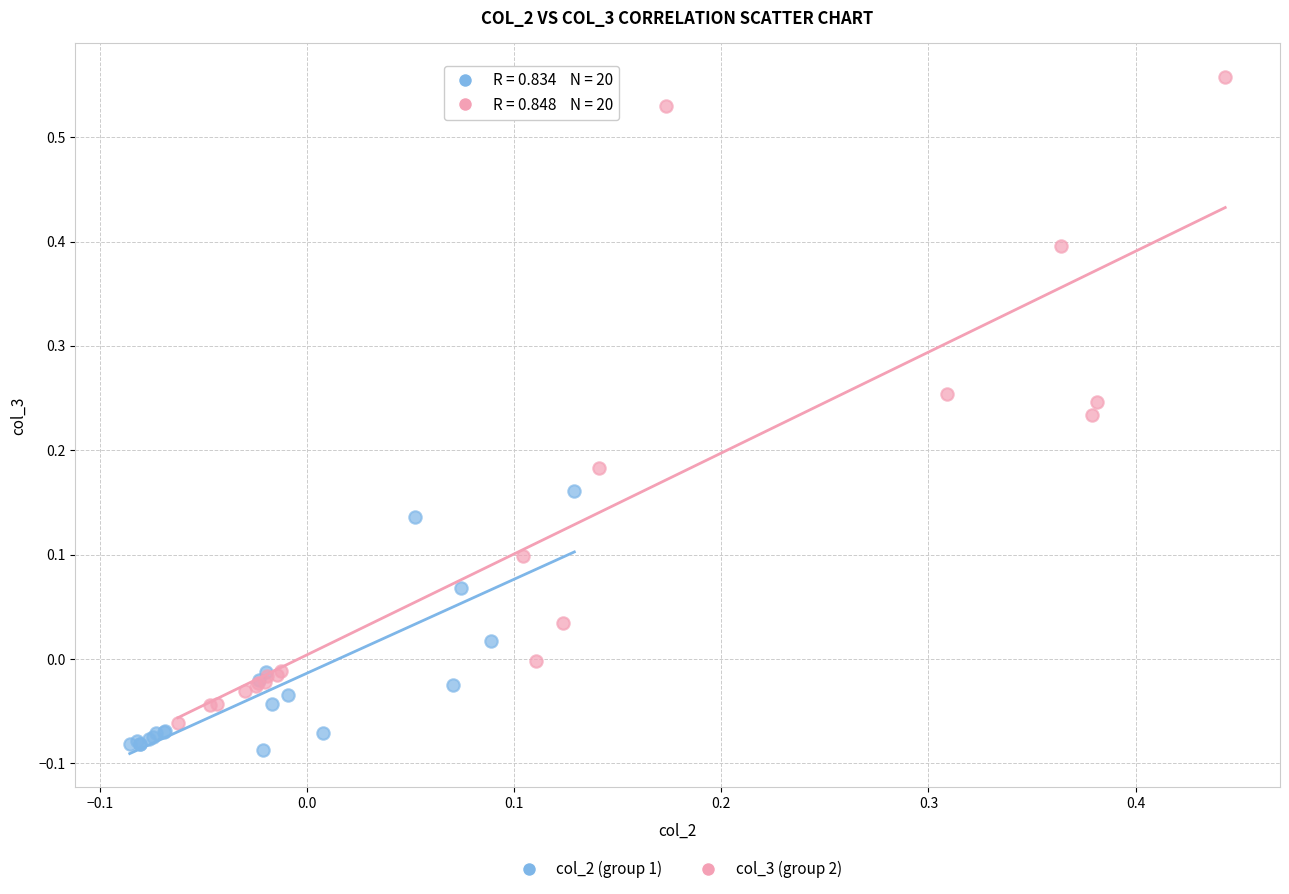

Which series contains the lowest Y value?

col_2 (group 1)